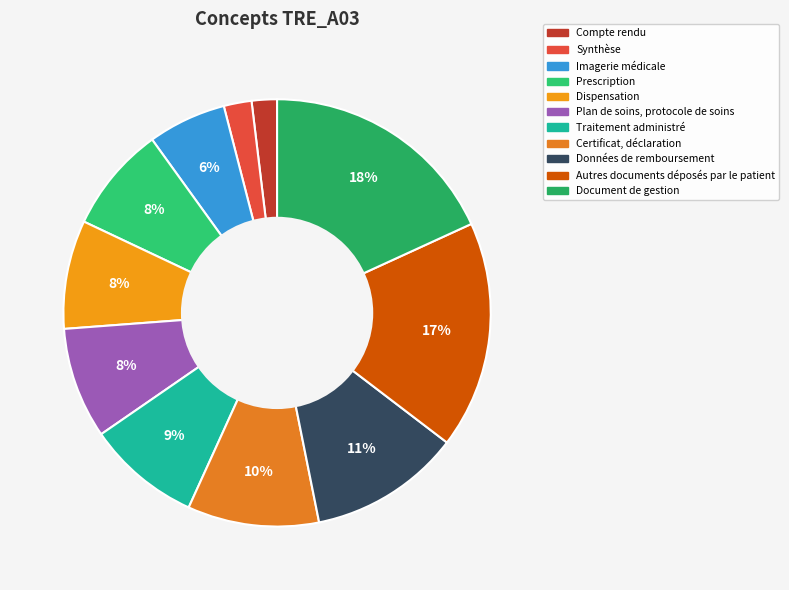

Is Synthèse the majority of the pie?

No